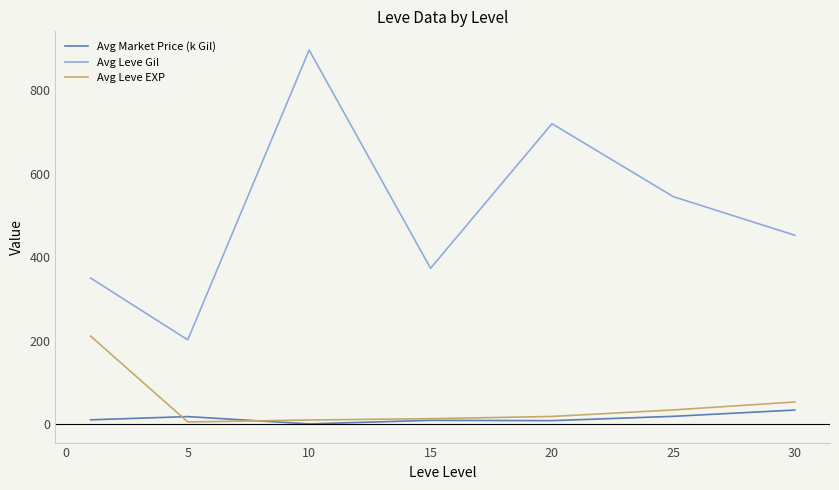

What are all the series names shown in the legend?

Avg Market Price (k Gil), Avg Leve Gil, Avg Leve EXP